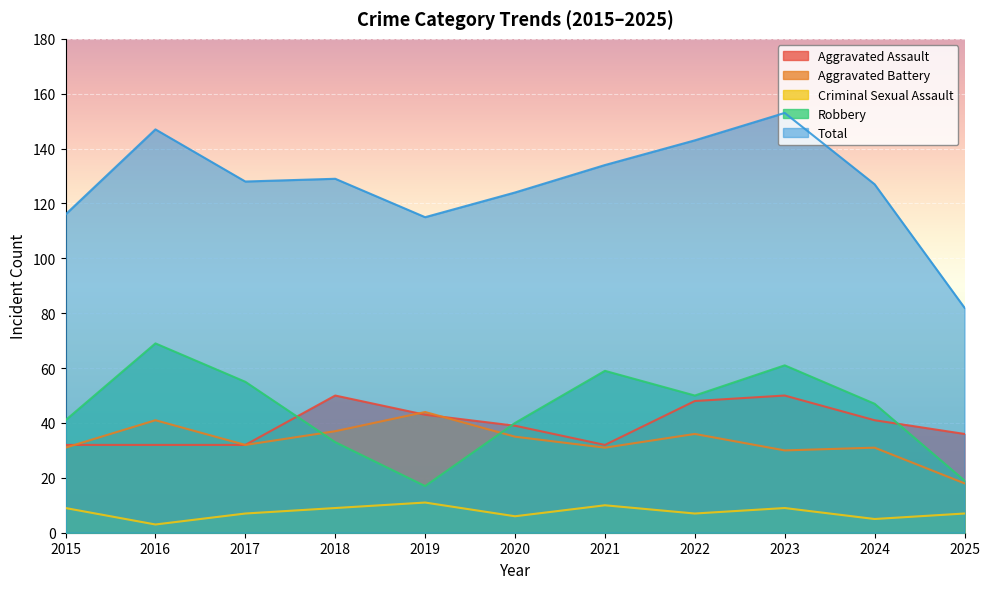

Read the Aggravated Battery value at 2016, to the nearest 5.

40